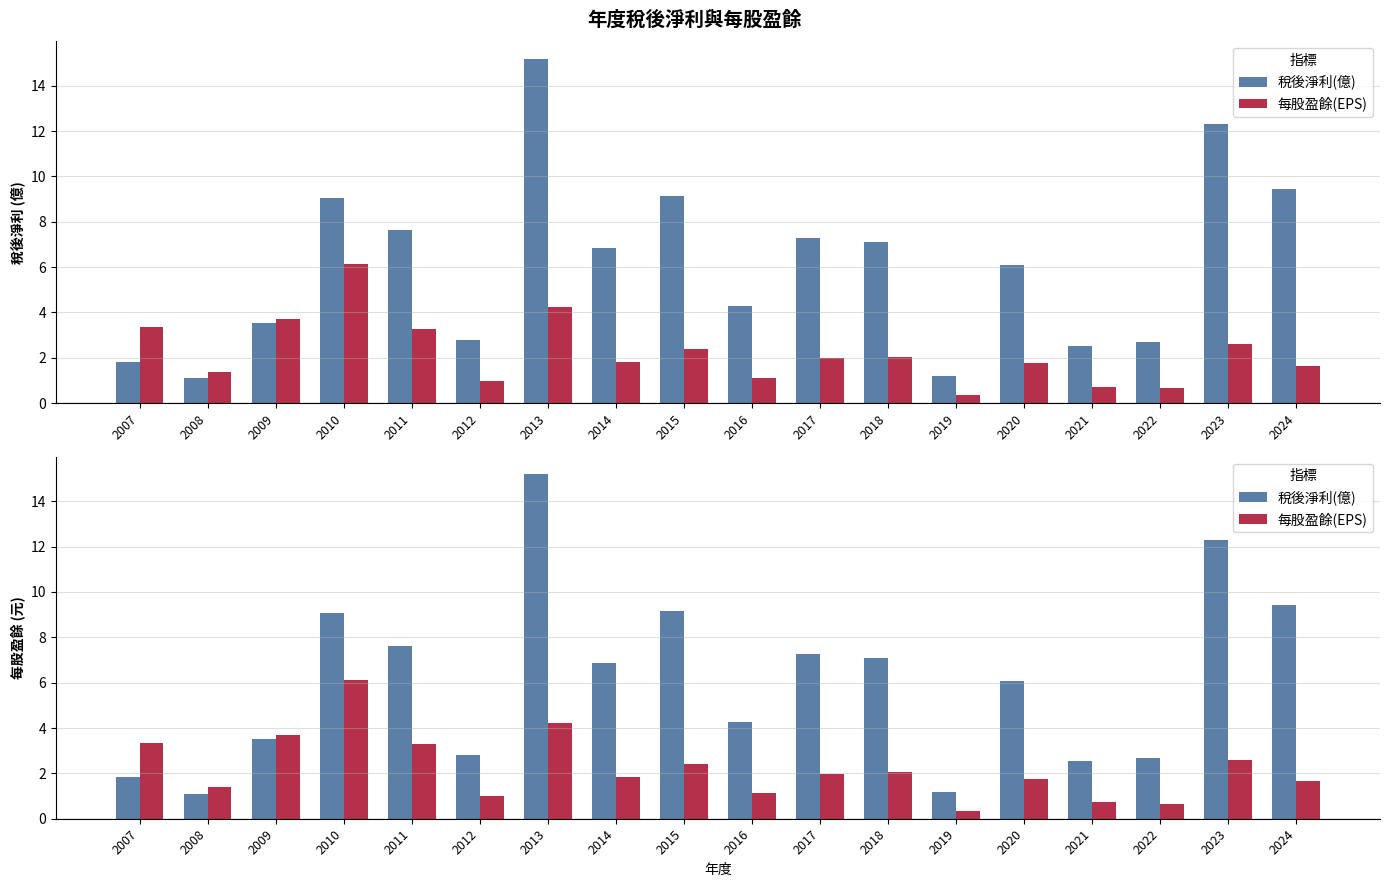

True or false: 每股盈餘(EPS) has a value of 2.4 at 2015.

True